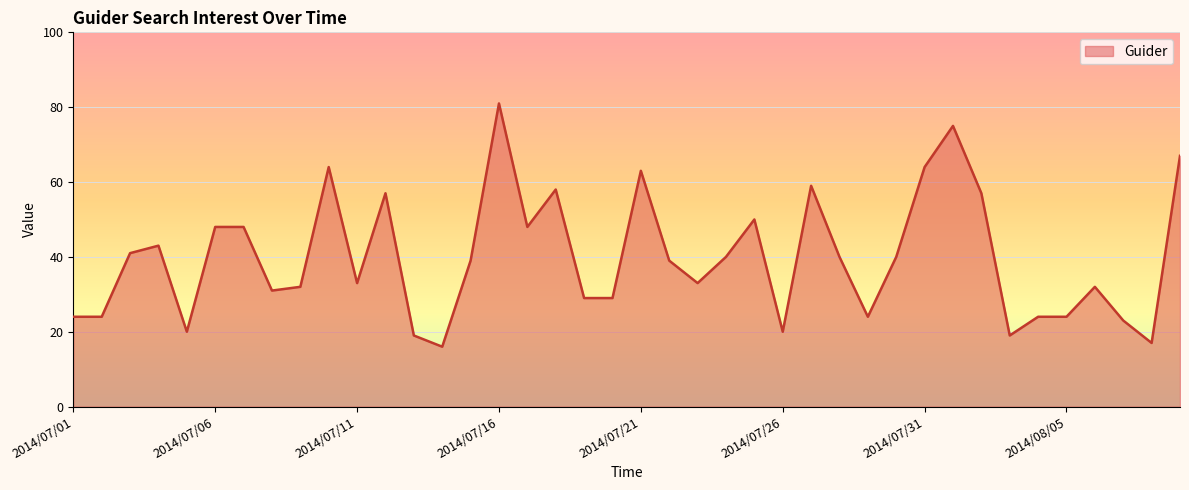

What is the greatest value displayed?

81